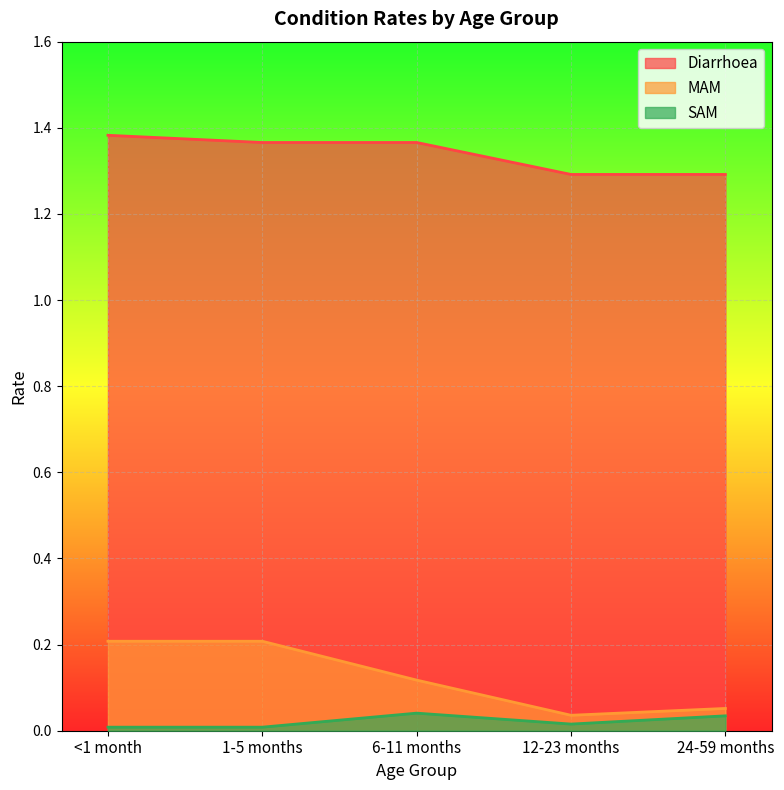

How many categories are shown in the chart?

5